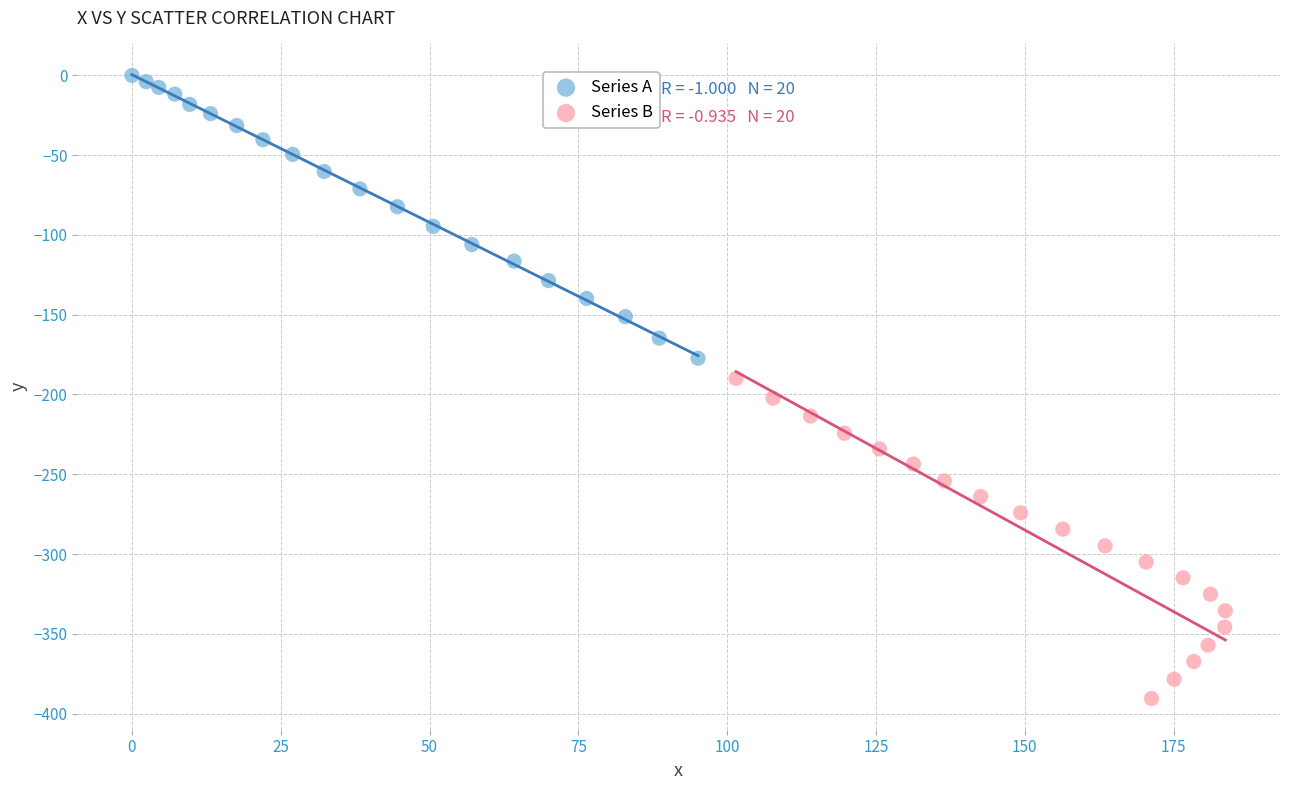

Which series has the largest Y range (max minus min)?

Series B